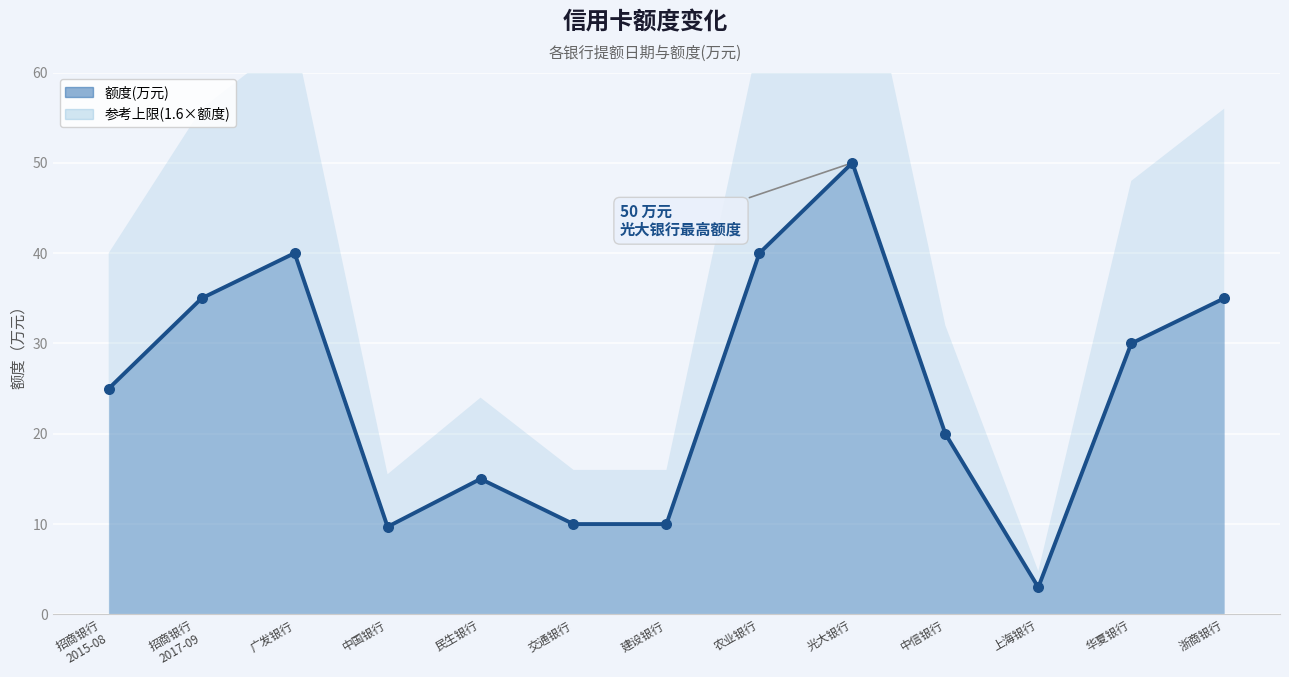

What is the ratio of the value at 民生银行 to the value at 中信银行?

0.8